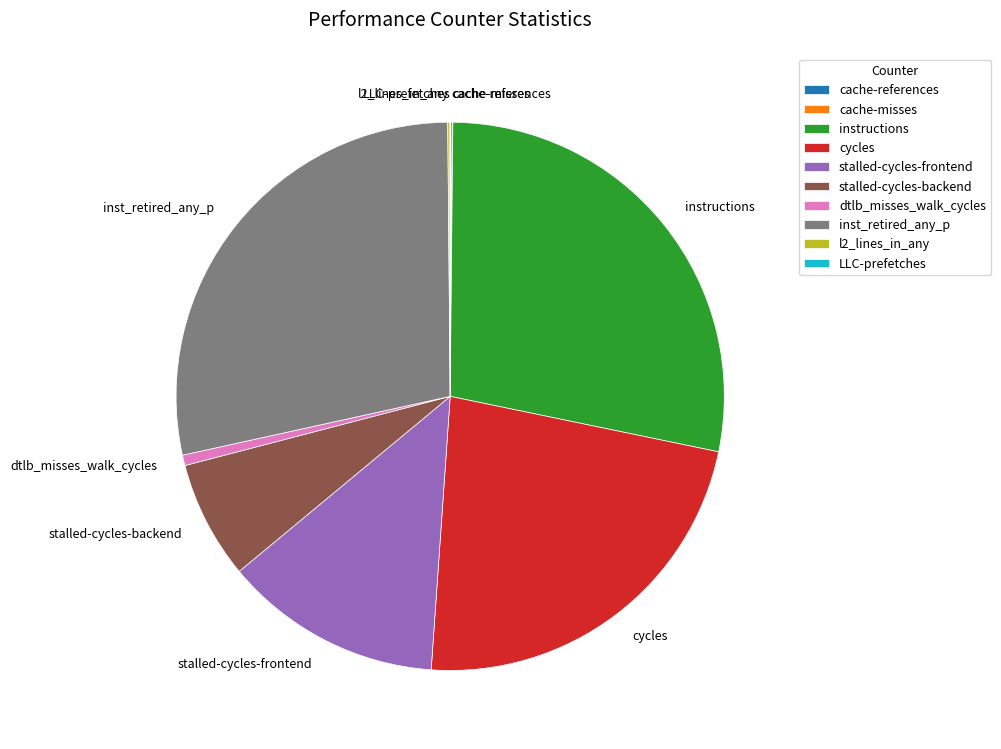

Is it true that instructions is 42% of the pie?

False